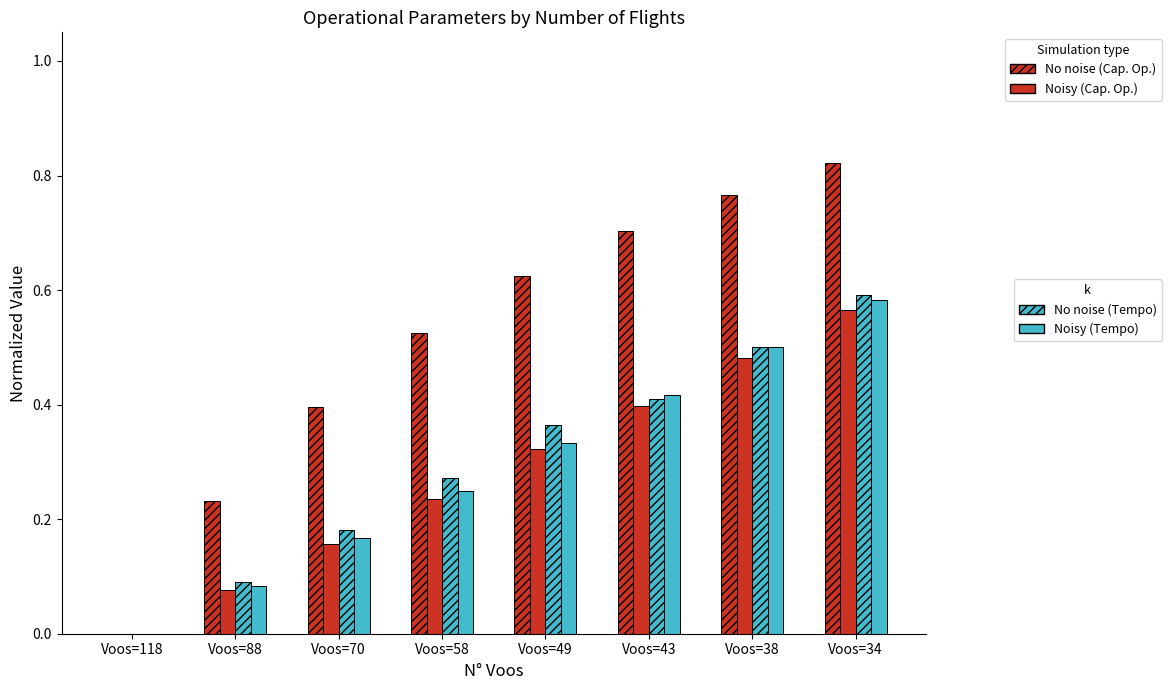

How many categories are shown in the chart?

8